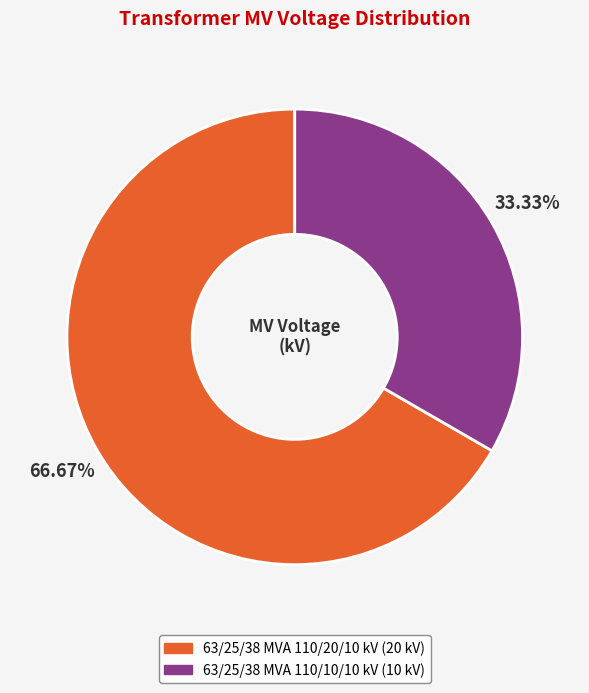

Do 63/25/38 MVA 110/10/10 kV and 63/25/38 MVA 110/20/10 kV together represent more than half of the pie?

Yes